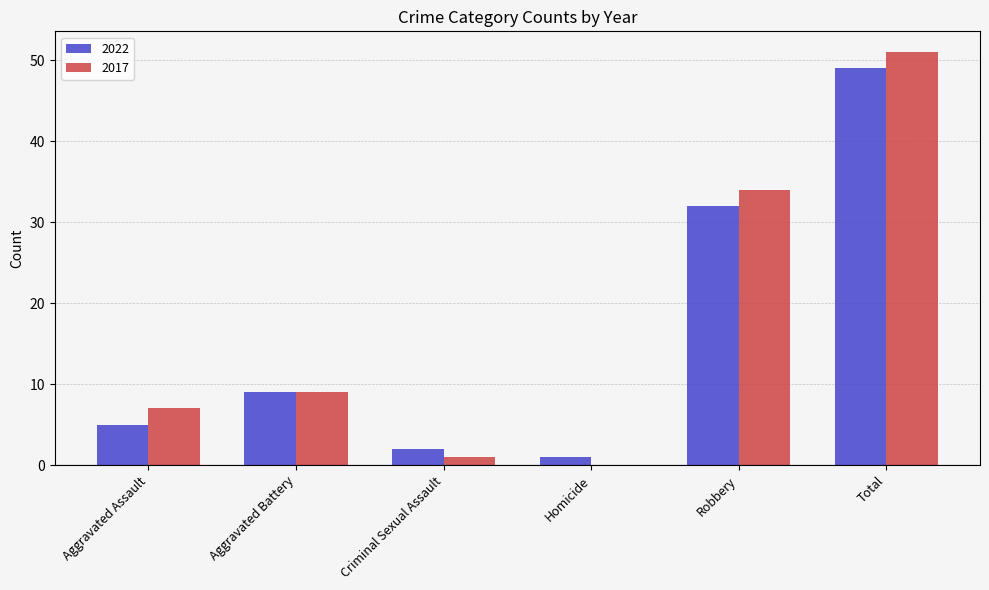

Are the bars horizontal?

No